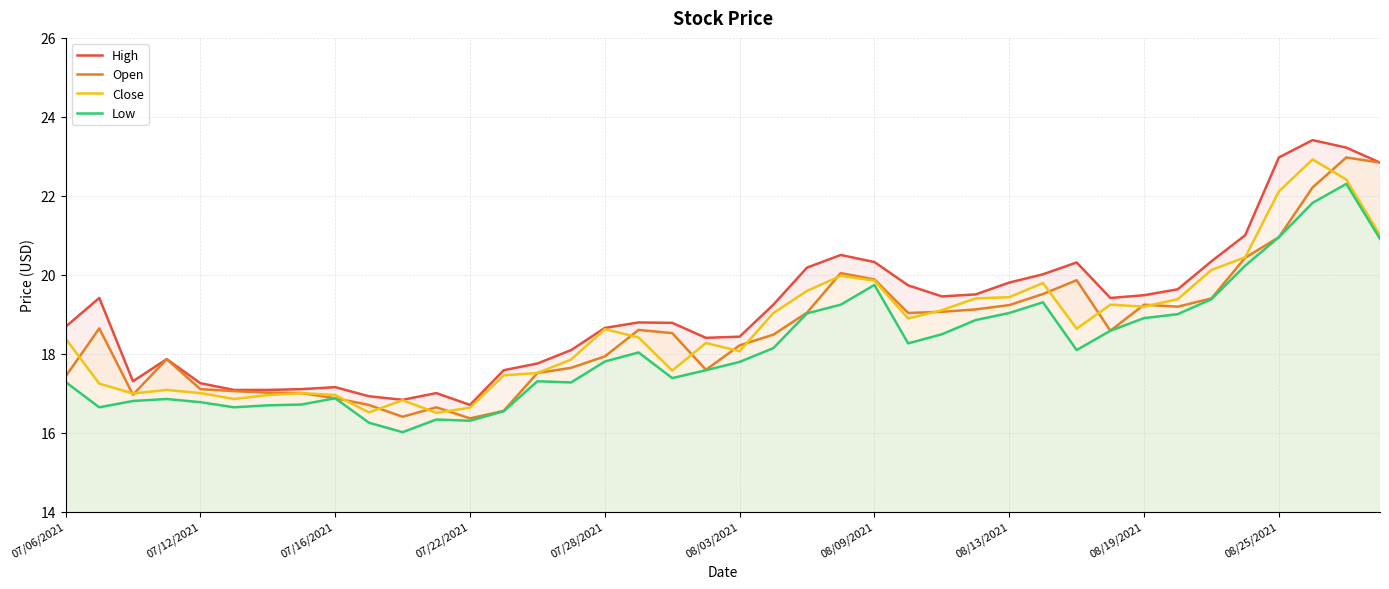

What is the maximum value shown in the chart?

23.4